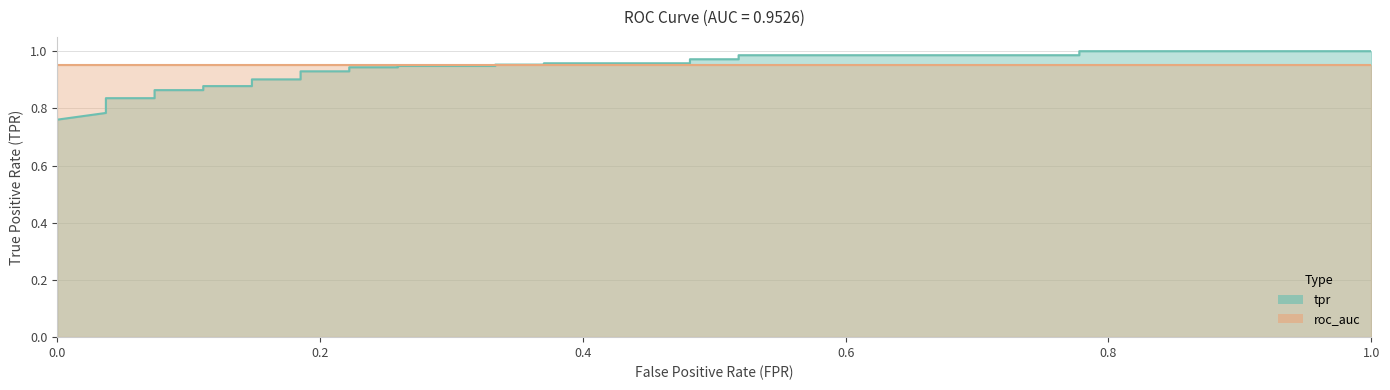

What is the difference between the second highest and second lowest values?

0.2